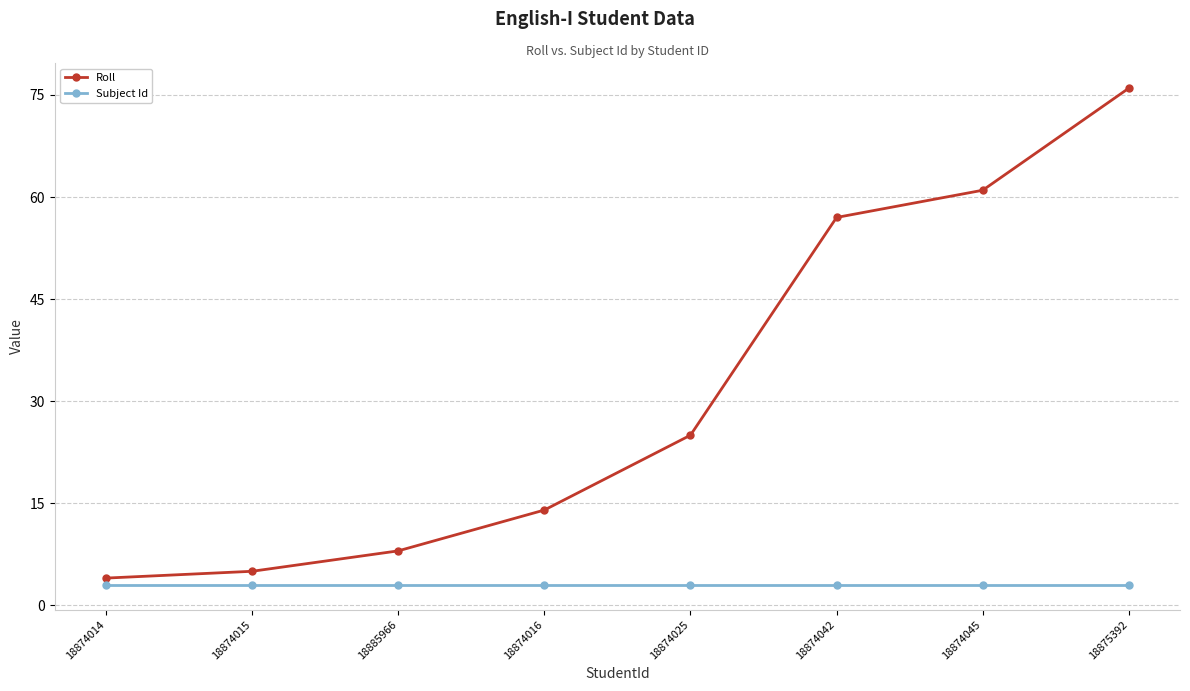

True or false: Subject Id and Roll cross at least once.

False